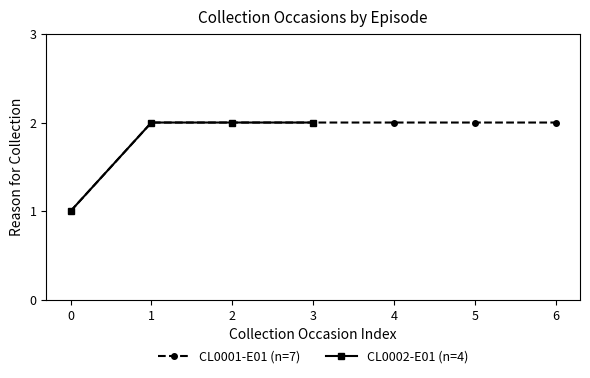

True or false: there are more than 1 points higher than both neighbors.

False